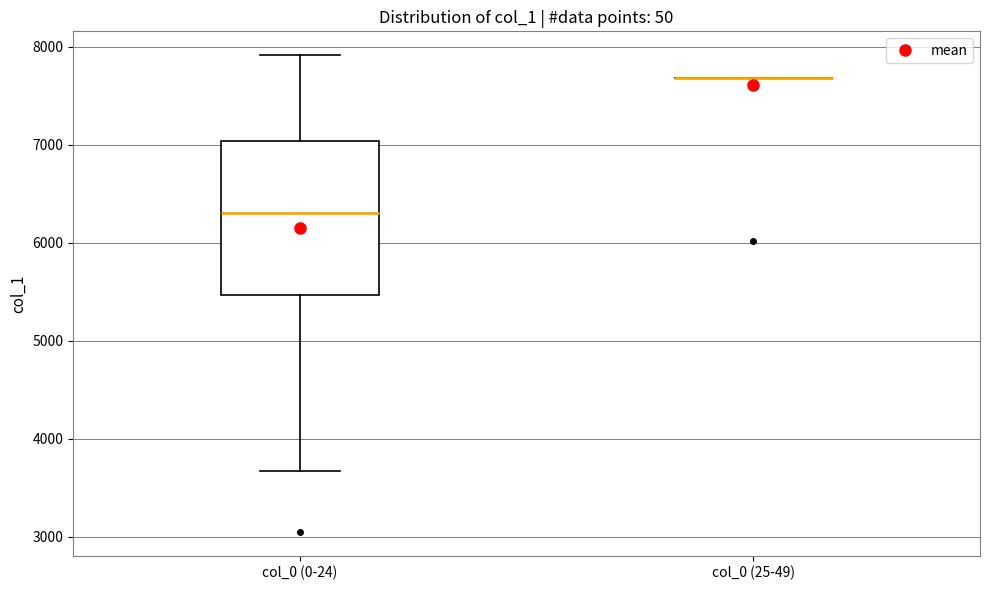

Comparing the boxes themselves (not the whiskers), which one is the tallest?

col_0 (0-24)